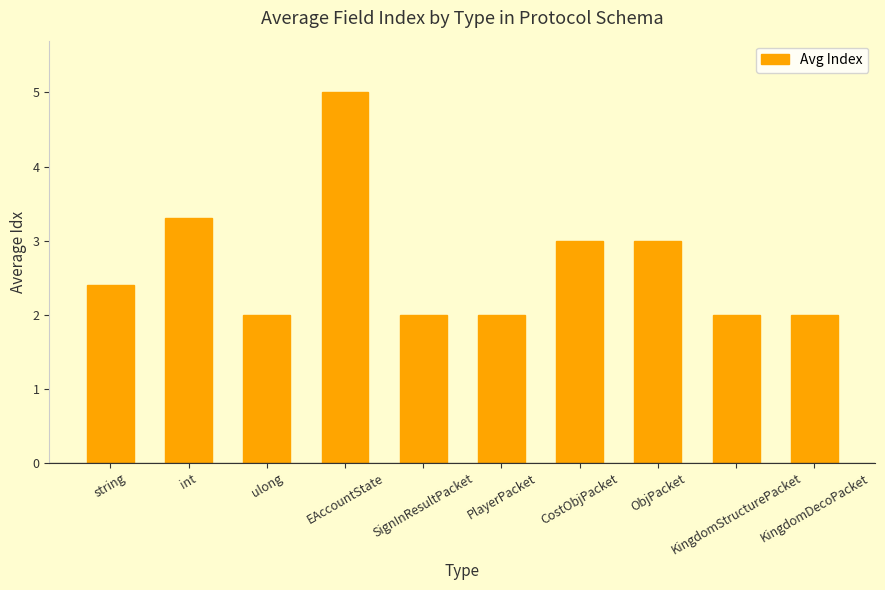

The chart shows a value of 2.0 at ulong. True or false?

True